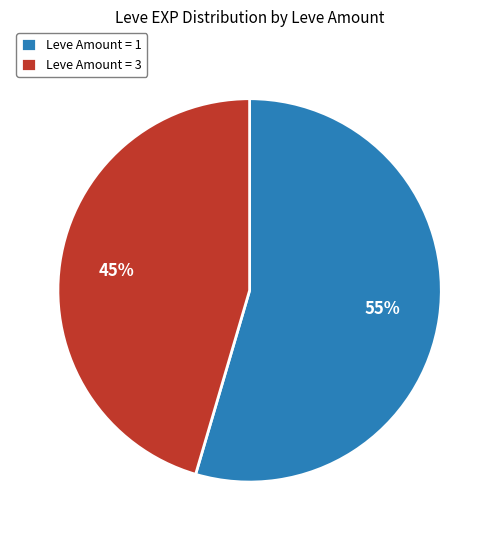

Does Leve Amount = 3 account for over 50% of the chart?

No